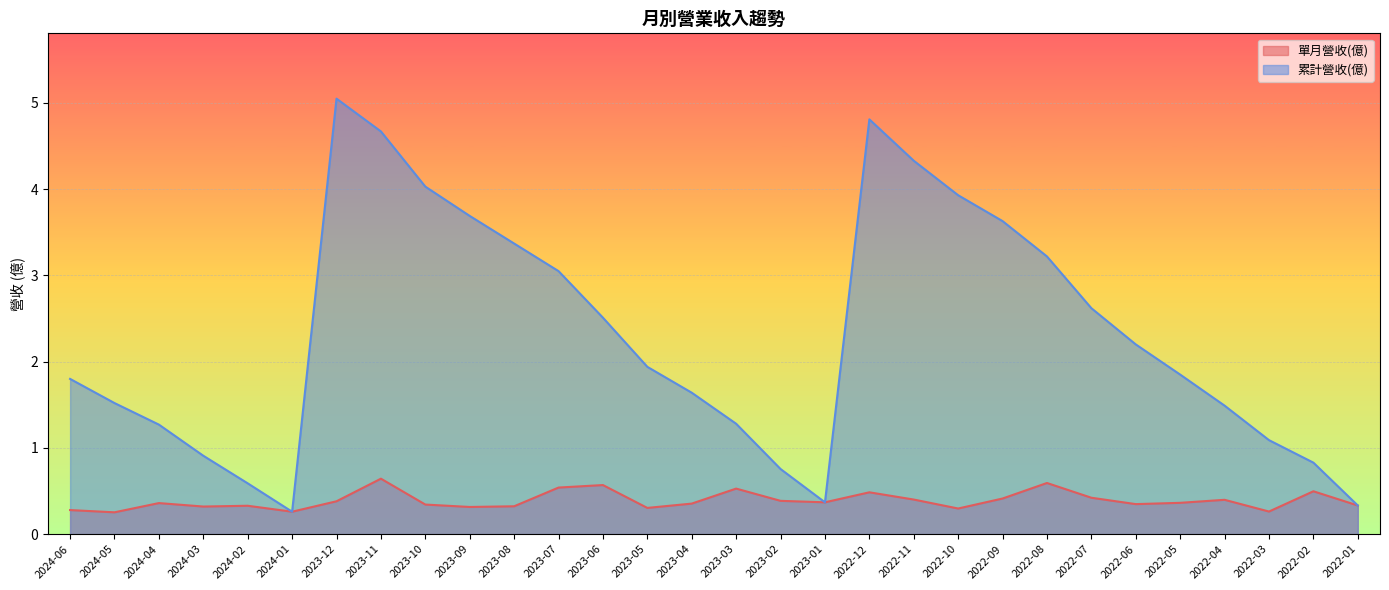

What is the maximum value shown in the chart?

5.0